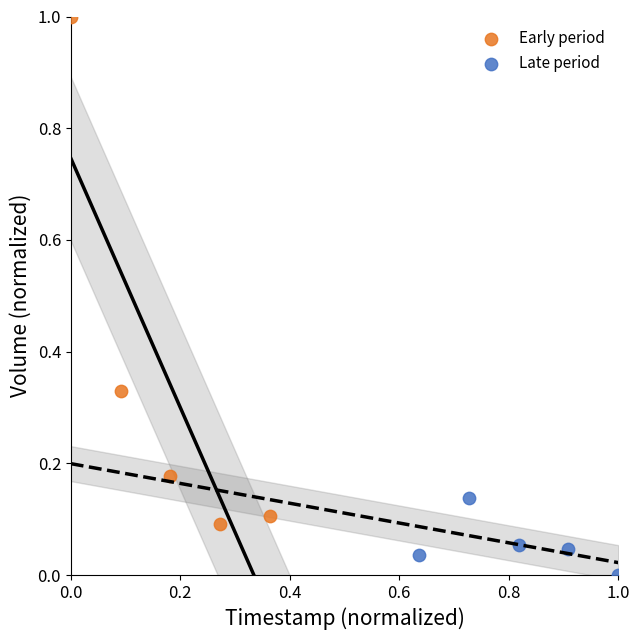

Which series reaches the minimum Y coordinate?

Late period